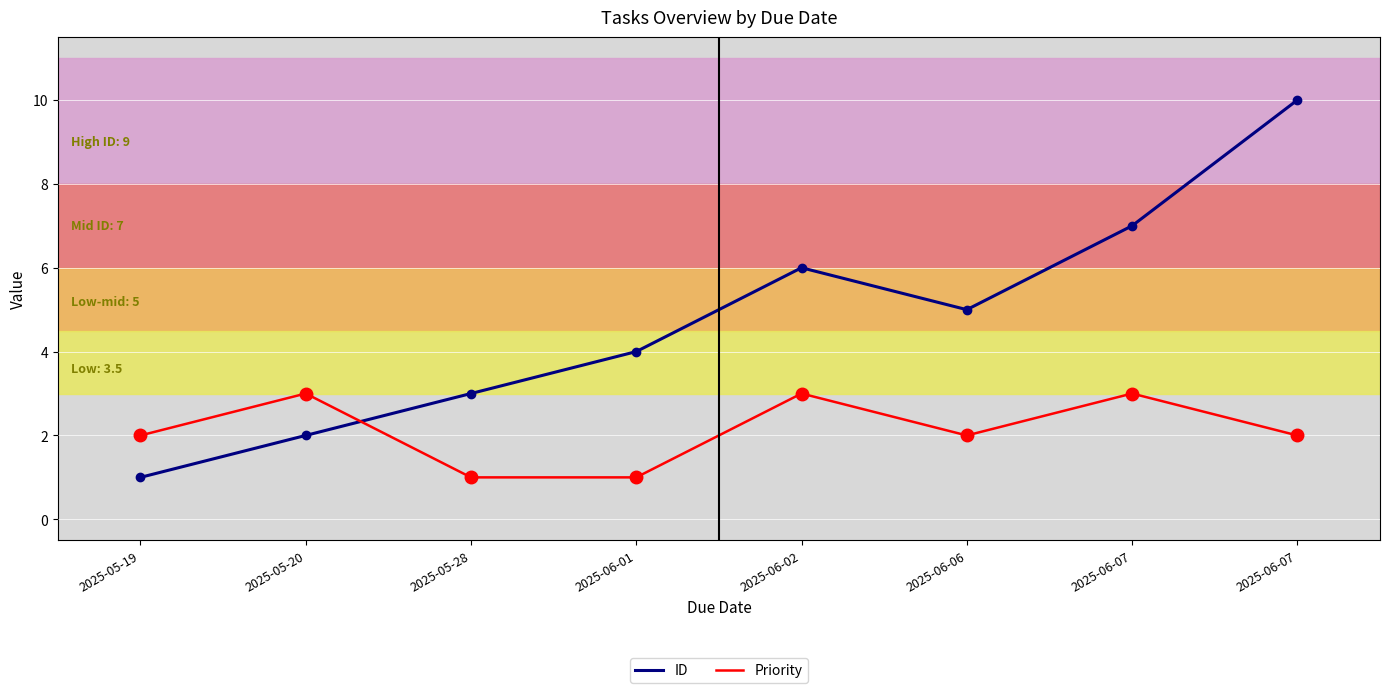

Rank the series by their maximum value, from highest to lowest.

ID, Priority